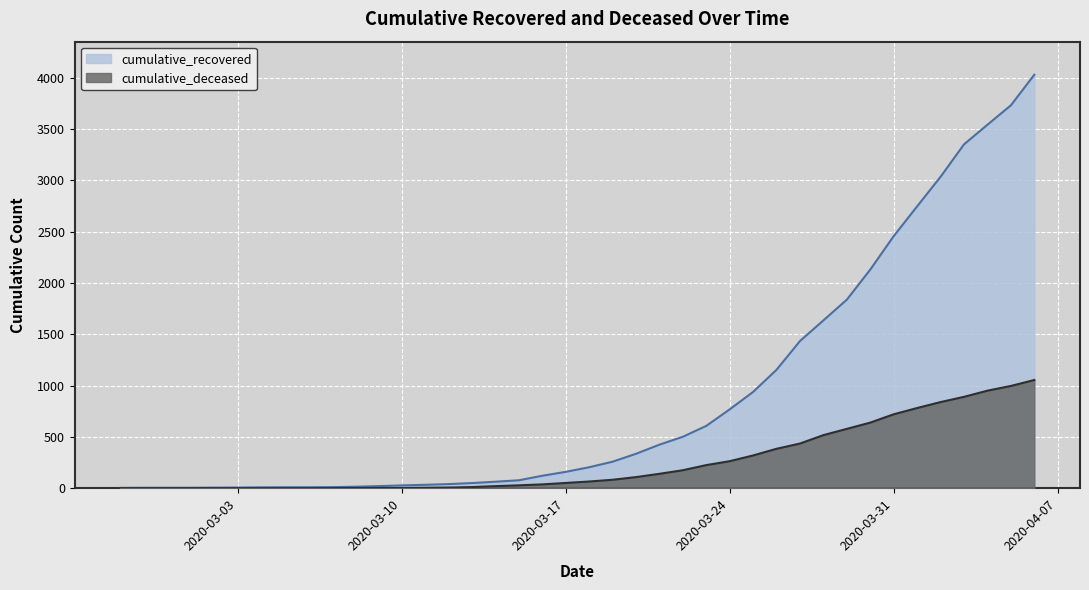

Reading left to right, extract all data points from this chart.

cumulative_recovered: 2020-02-27=3	2020-02-28=4	2020-02-29=4	2020-03-01=4	2020-03-02=5	2020-03-03=6	2020-03-04=8	2020-03-05=9	2020-03-06=9	2020-03-07=10	2020-03-08=14	2020-03-09=20	2020-03-10=27	2020-03-11=33	2020-03-12=40	2020-03-13=50	2020-03-14=63	2020-03-15=77	2020-03-16=121	2020-03-17=159	2020-03-18=204	2020-03-19=258	2020-03-20=335	2020-03-21=424	2020-03-22=501	2020-03-23=607	2020-03-24=768	2020-03-25=938	2020-03-26=1154	2020-03-27=1434	2020-03-28=1635	2020-03-29=1837	2020-03-30=2130	2020-03-31=2456	2020-04-01=2746	2020-04-02=3034	2020-04-03=3350	2020-04-04=3541	2020-04-05=3730	2020-04-06=4028
cumulative_deceased: 2020-02-27=0	2020-02-28=0	2020-02-29=0	2020-03-01=0	2020-03-02=0	2020-03-03=0	2020-03-04=0	2020-03-05=0	2020-03-06=0	2020-03-07=1	2020-03-08=2	2020-03-09=2	2020-03-10=2	2020-03-11=4	2020-03-12=6	2020-03-13=11	2020-03-14=20	2020-03-15=28	2020-03-16=37	2020-03-17=51	2020-03-18=65	2020-03-19=82	2020-03-20=108	2020-03-21=140	2020-03-22=175	2020-03-23=225	2020-03-24=263	2020-03-25=319	2020-03-26=384	2020-03-27=435	2020-03-28=517	2020-03-29=578	2020-03-30=639	2020-03-31=720	2020-04-01=781	2020-04-02=839	2020-04-03=890	2020-04-04=950	2020-04-05=996	2020-04-06=1054